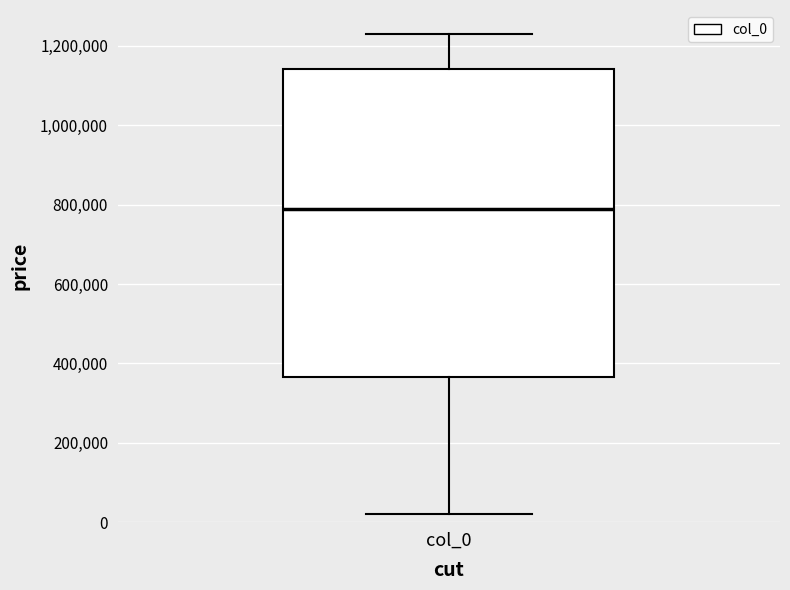

Where does the lower whisker of the box for col_0 end on the y-axis? The values are not printed on the chart, so give them approximately, as read against the axis.

20000